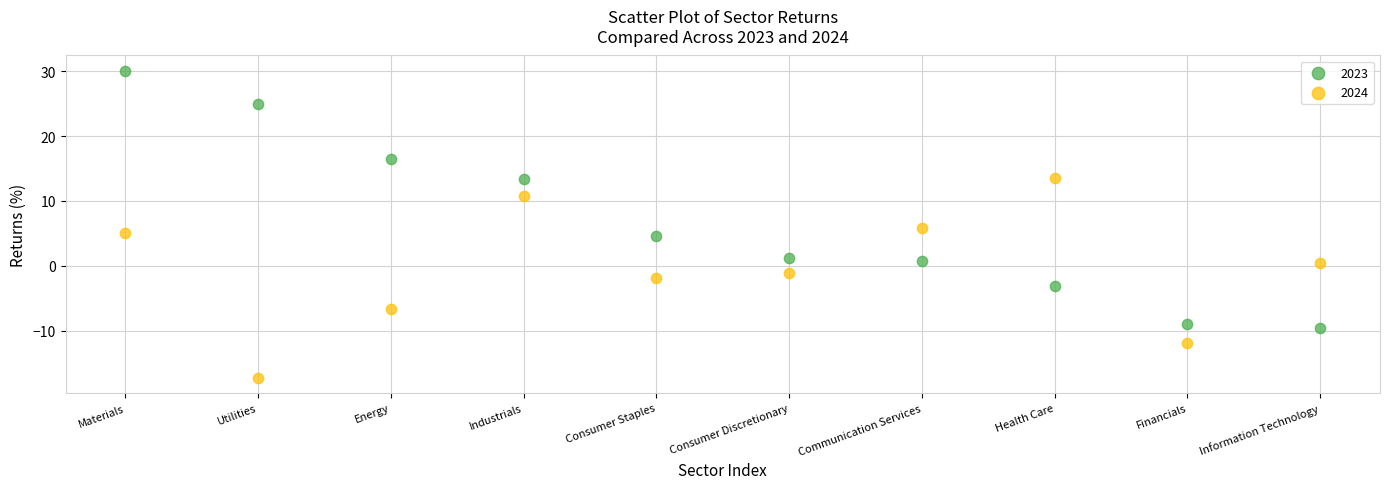

Which series contains the highest Y value?

2023